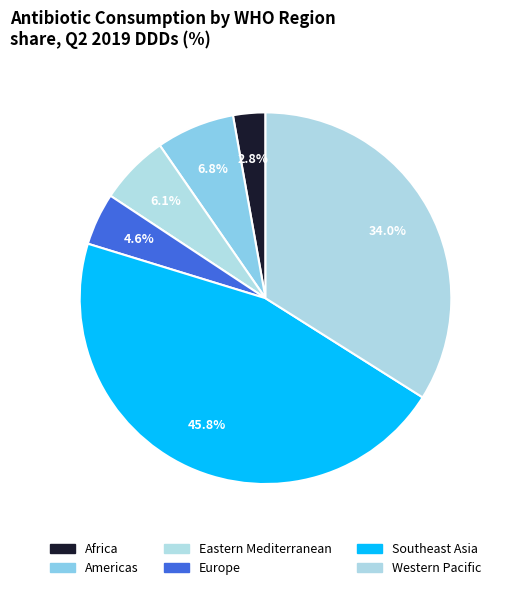

What percentage is the Americas slice, to the nearest percent?

7%